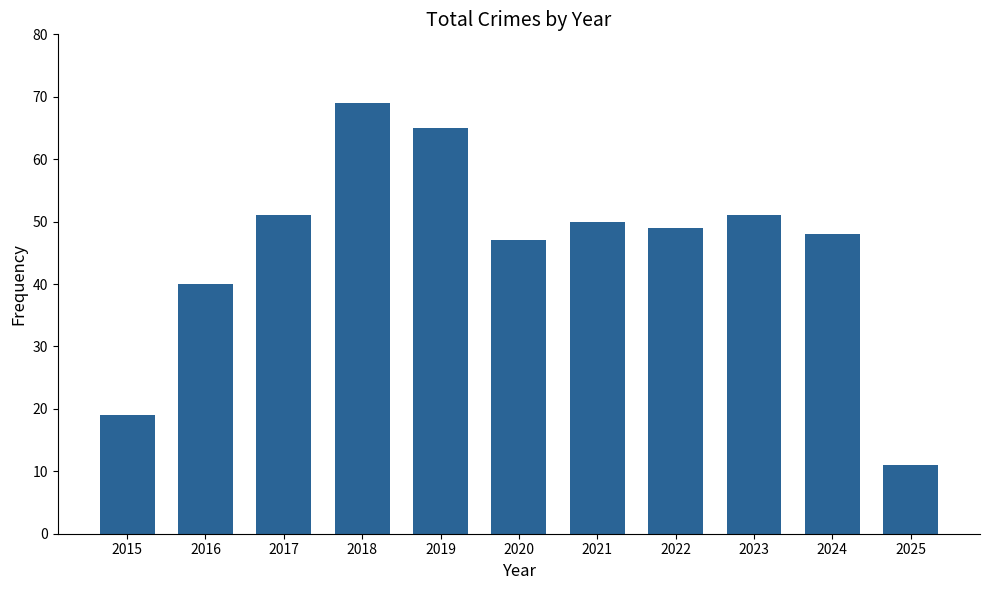

True or false: the data shows 69 at 2024.

False